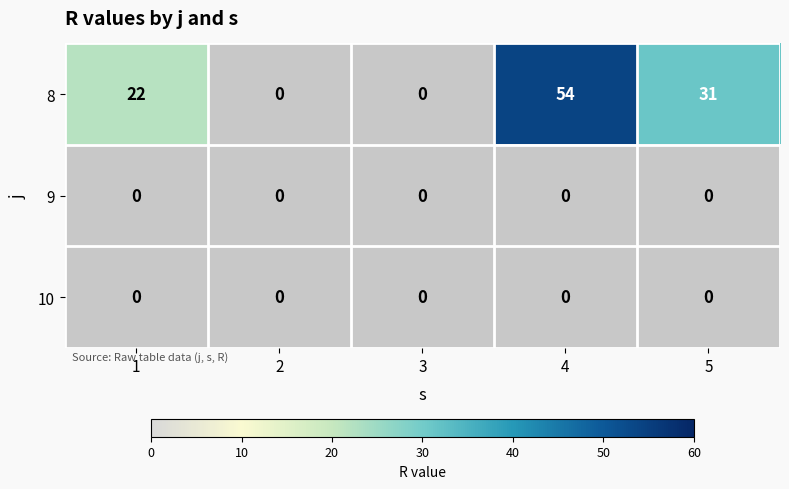

Reading left to right, transcribe all the data shown in this chart.

8: 22	0	0	54	31
9: 0	0	0	0	0
10: 0	0	0	0	0